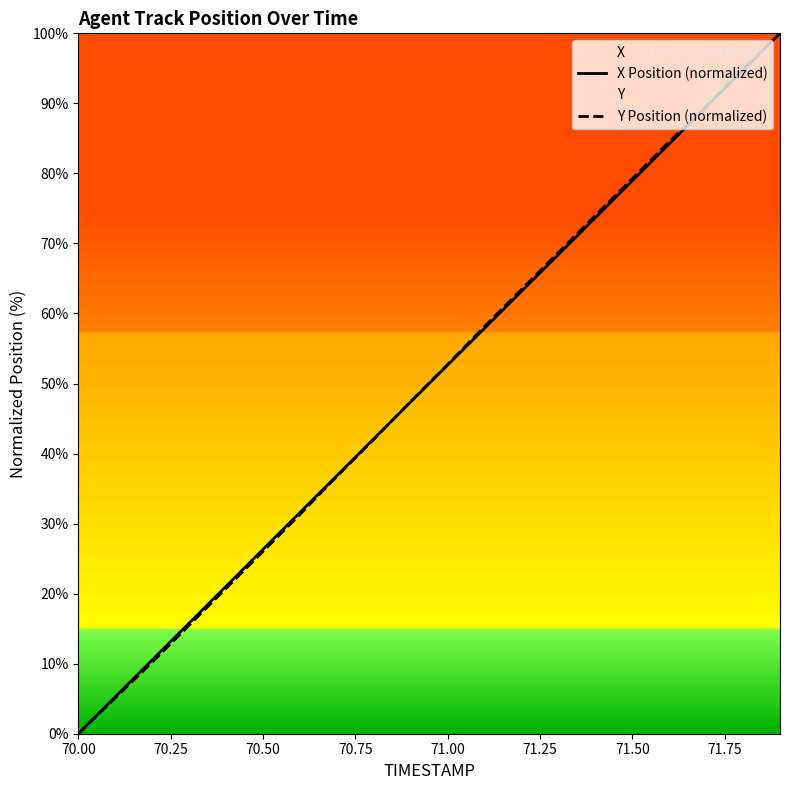

Reading right to left, what are all the values shown in this chart?

X Position (normalized): 100.0	94.7	89.5	84.2	78.9	73.7	68.4	63.2	57.9	52.6	47.4	42.1	36.8	31.6	26.3	21.1	15.8	10.5	5.3	0.0
Y Position (normalized): 100.0	94.9	89.6	84.5	79.3	74.0	68.7	63.4	58.2	52.7	47.4	42.0	36.7	31.3	26.0	20.7	15.5	10.2	5.1	0.0